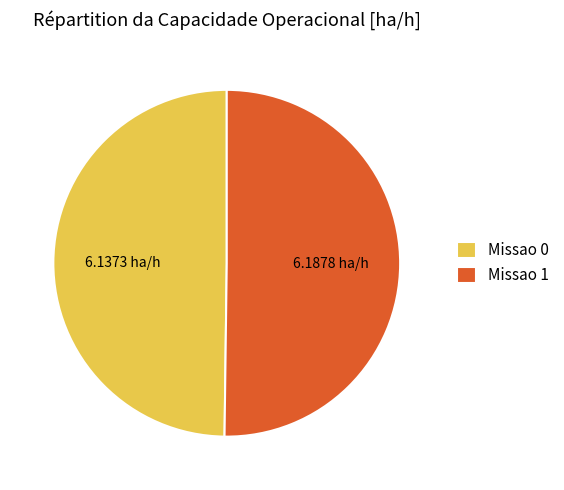

Is it true that Missao 0 is 39% of the pie?

False